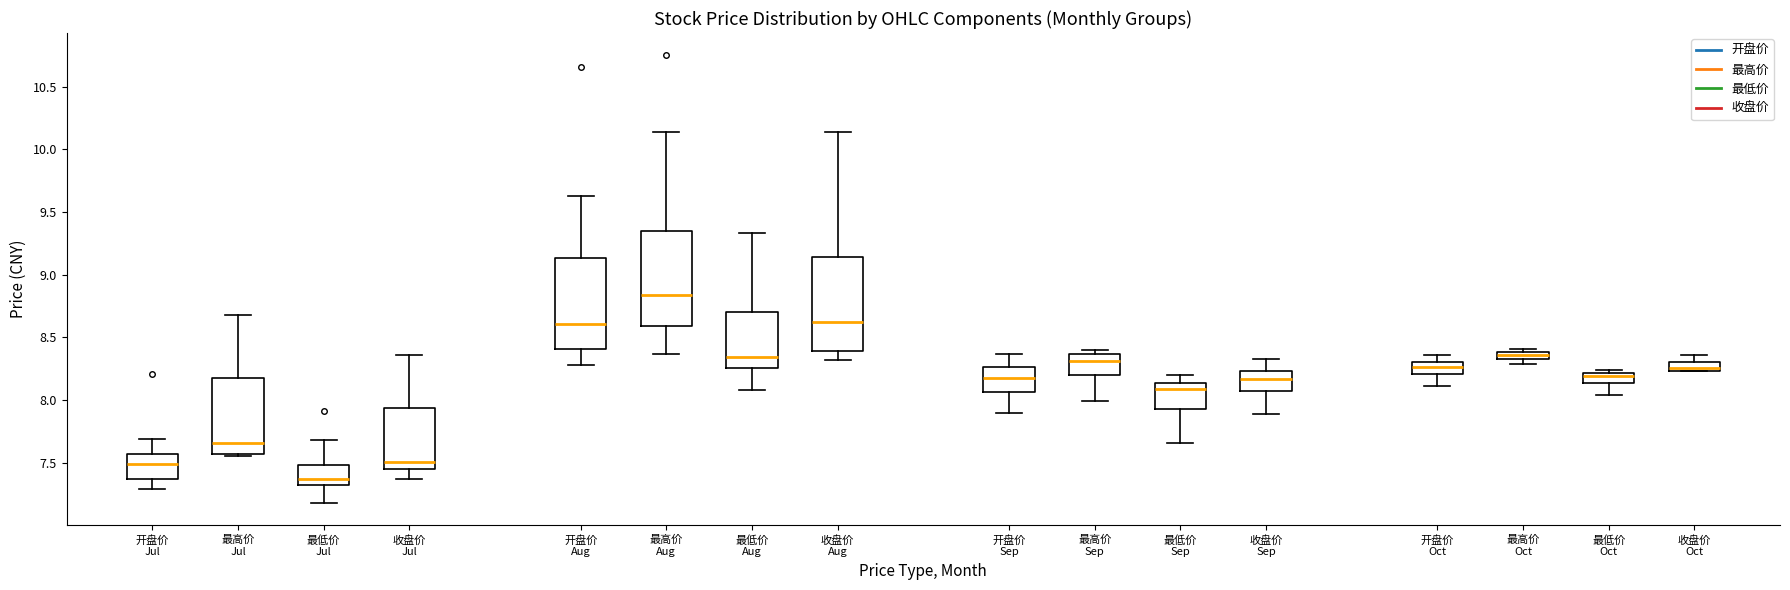

Where is the lower edge of the box for 开盘价 Oct on the y-axis? The values are not printed on the chart, so give them approximately, as read against the axis.

8.20